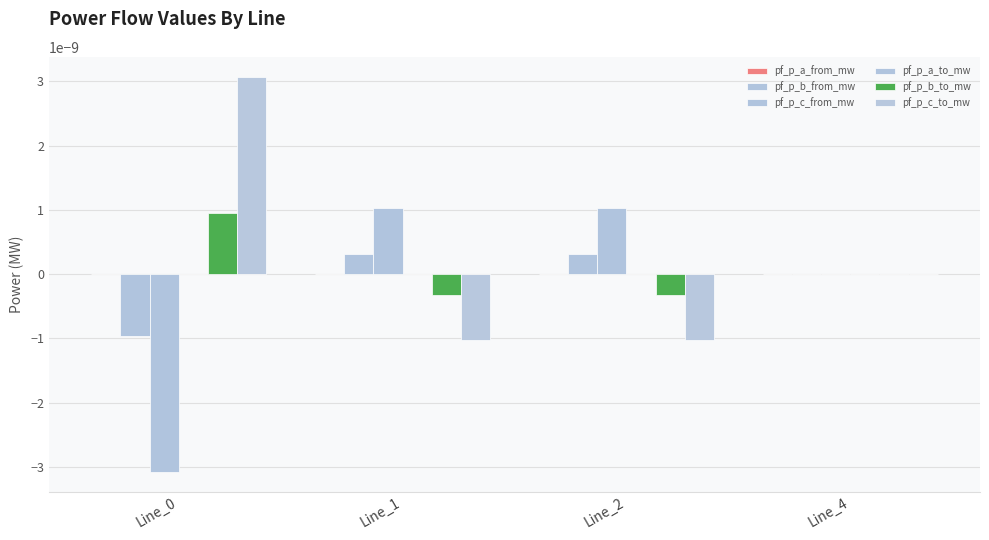

At which label is pf_p_c_from_mw closest to 0?

Line_4